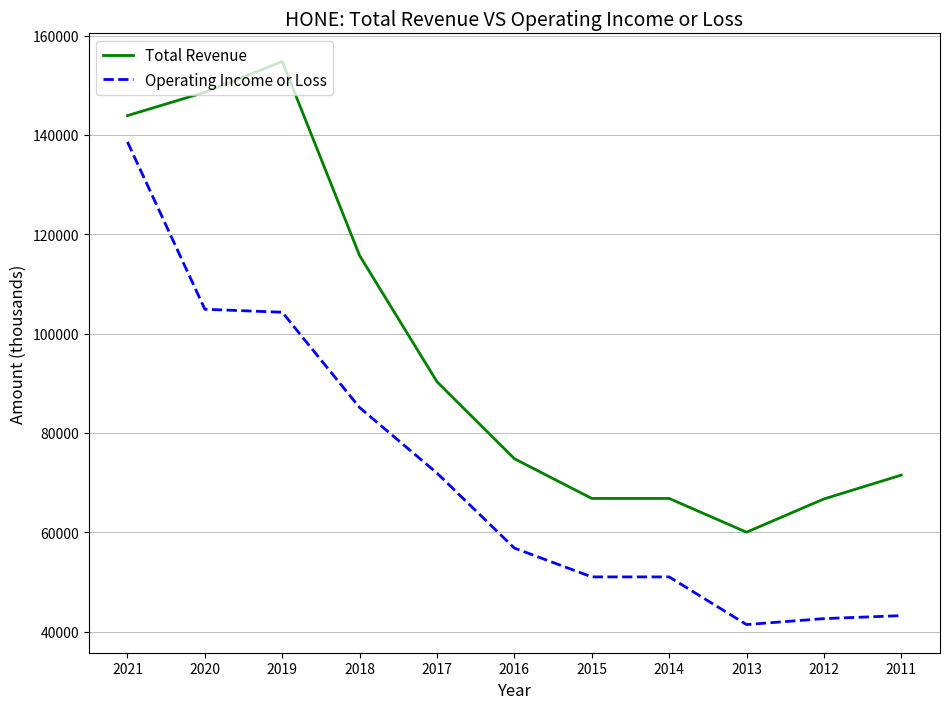

What is the approximate value of Operating Income or Loss at 2021?

138600